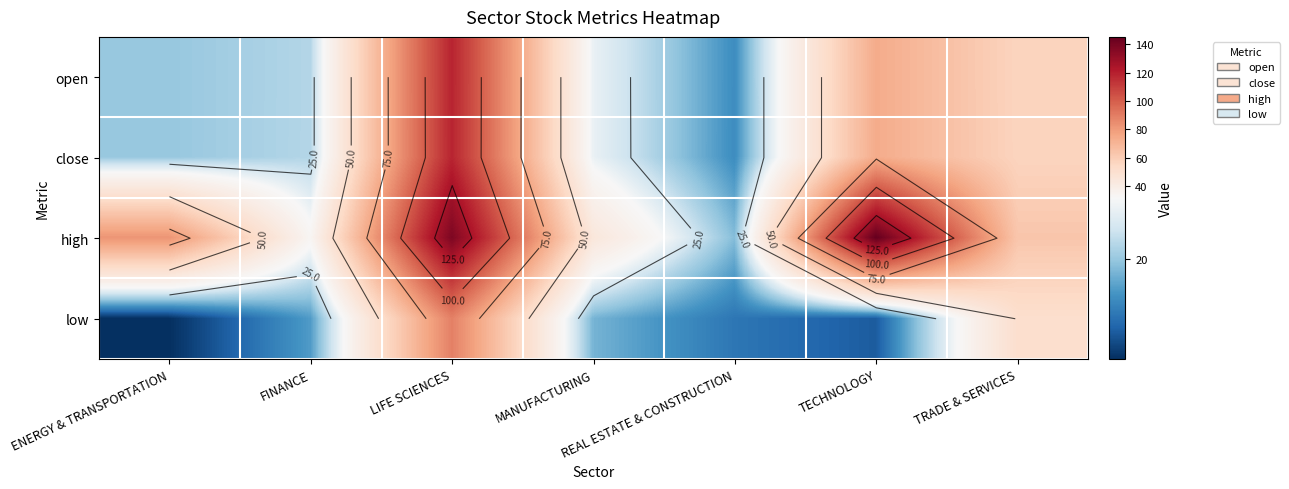

The close series shows 29.5 at MANUFACTURING. True or false?

True